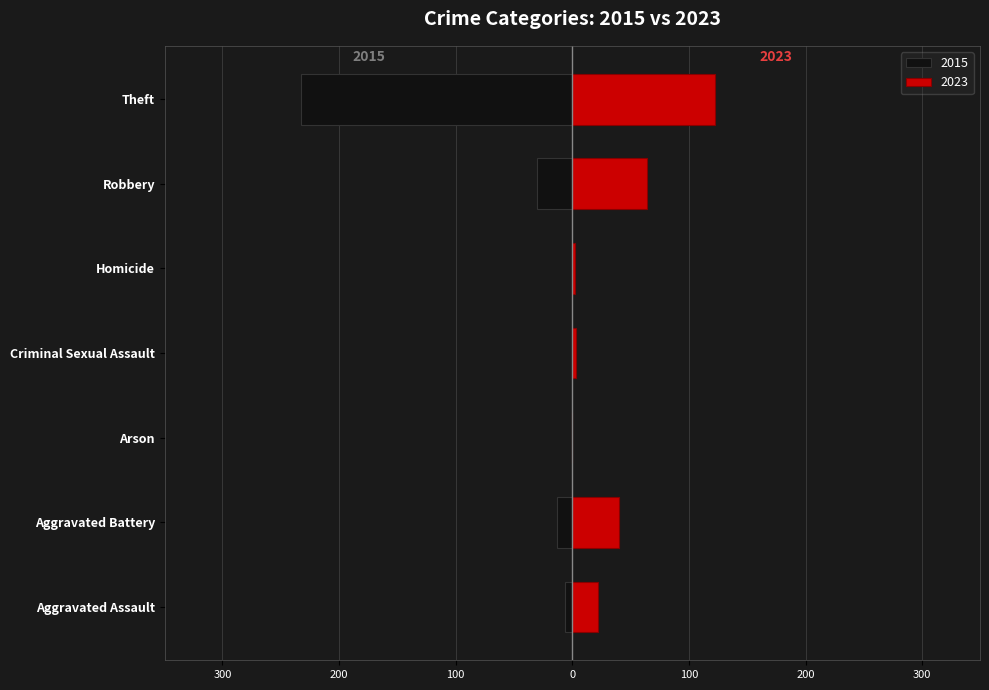

What is the difference between the highest and lowest values at Homicide?

2